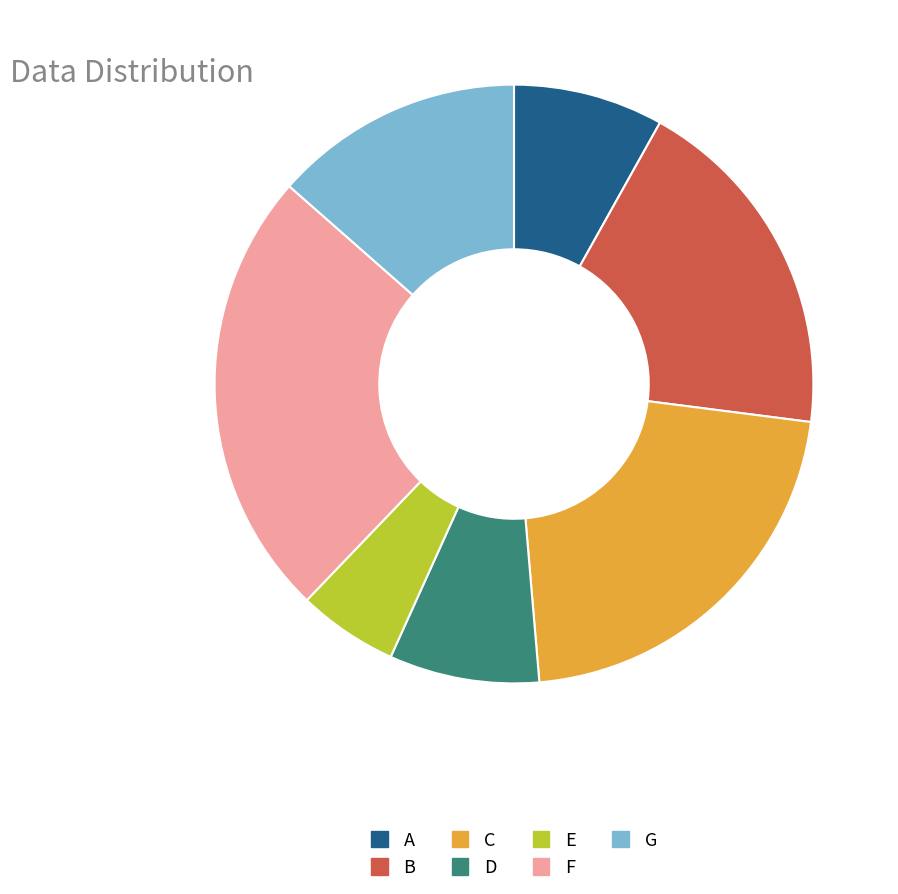

How many slices are in this pie chart?

7